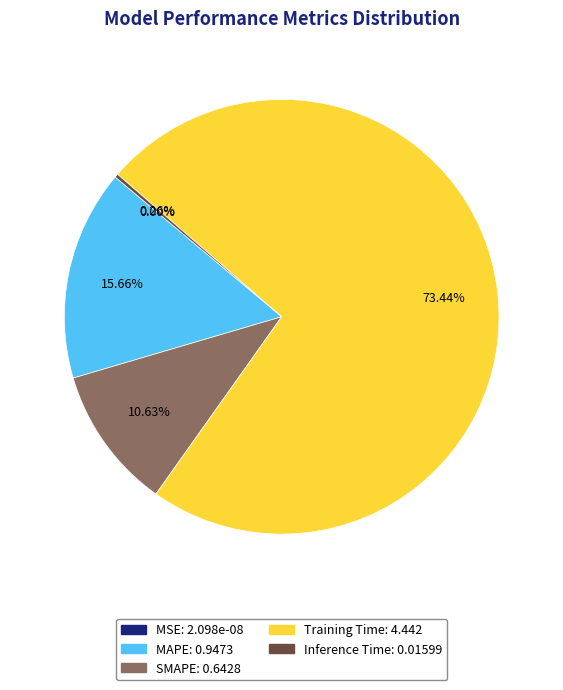

True or false: SMAPE accounts for 11% of the total.

True